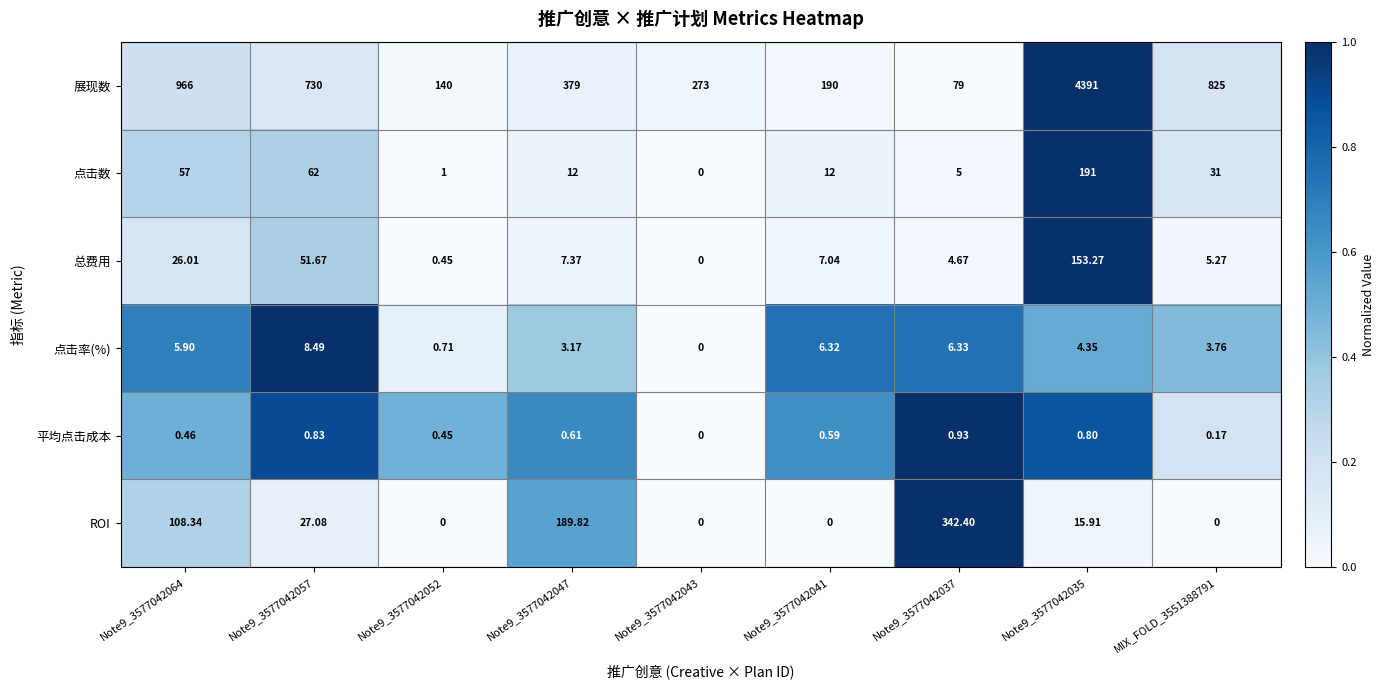

Is the value of 总费用 at Note9_3577042037 greater than the value of 点击率(%) at Note9_3577042041?

No